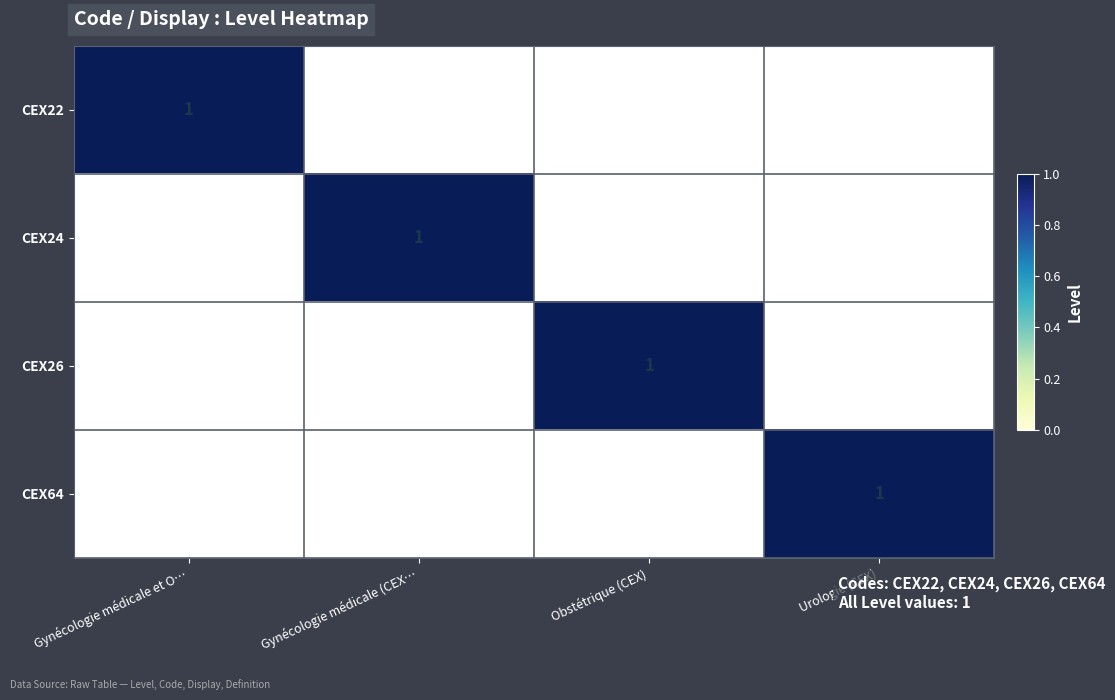

At which category is the sum across all series the highest?

Gynécologie médicale et O…